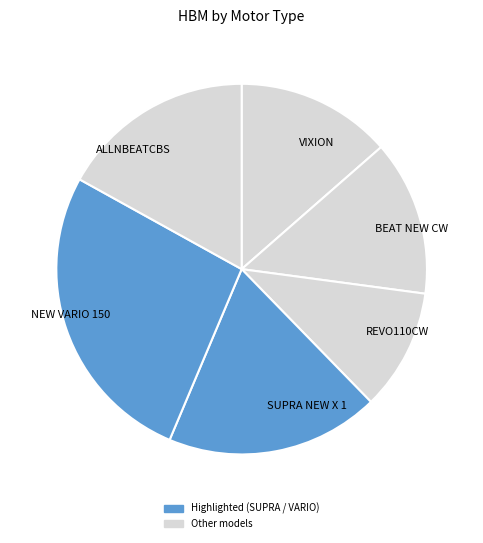

How many slices are in this pie chart?

6